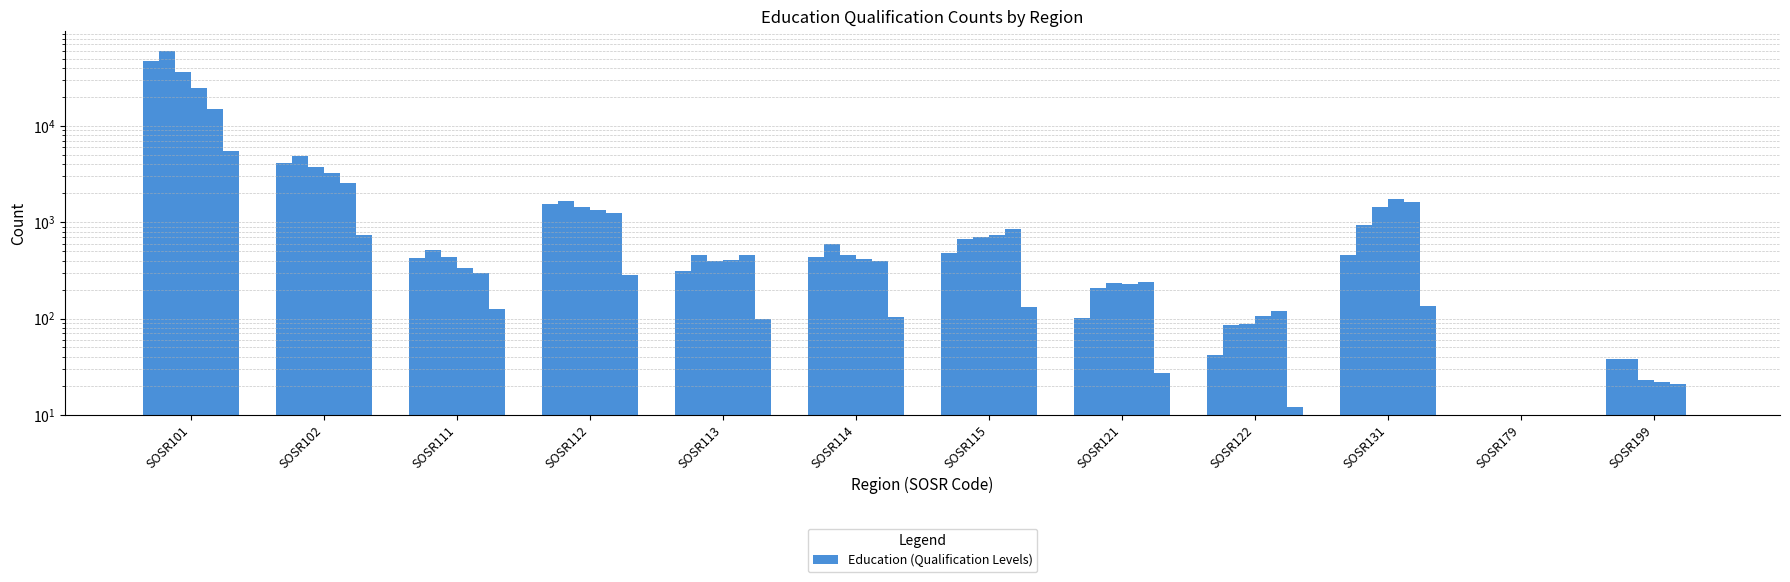

At which category is the sum across all series the highest?

SOSR101